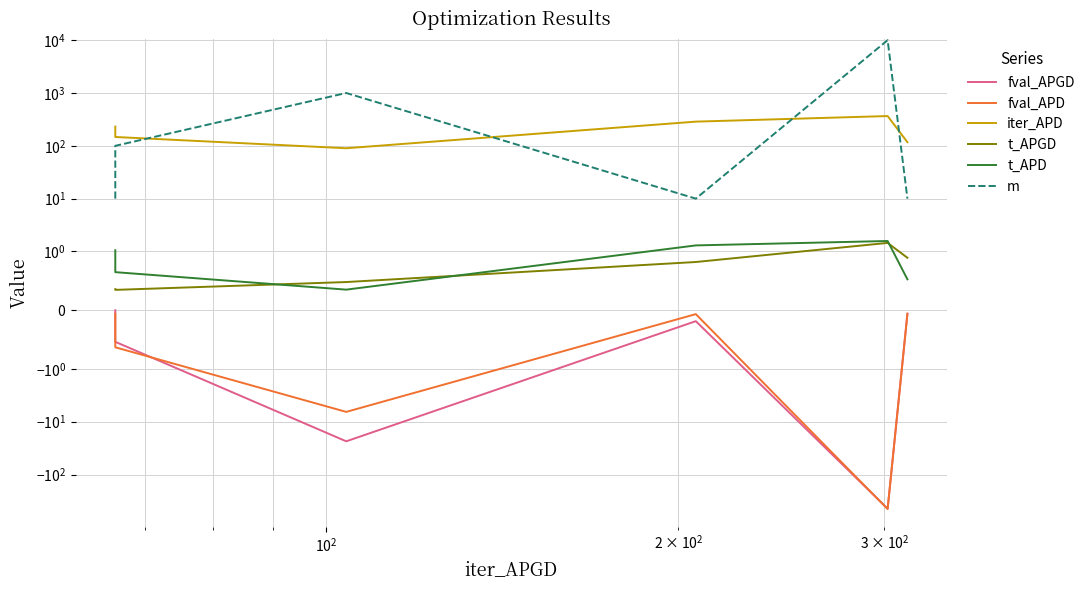

True or false: iter_APD and fval_APD cross at least once.

False